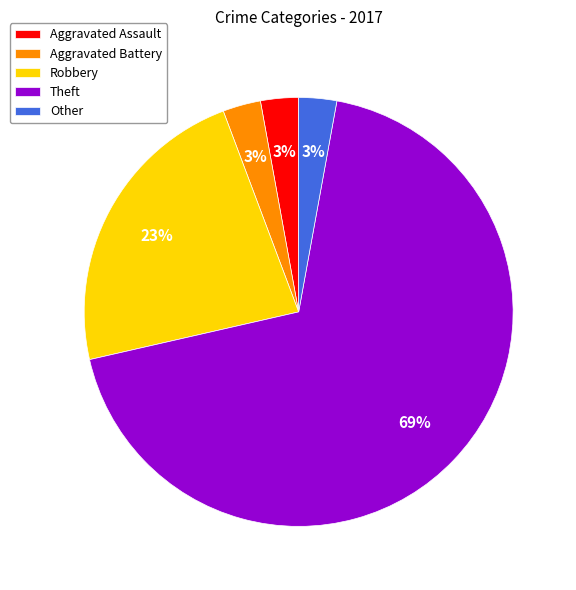

Between Theft and Aggravated Assault, which is larger?

Theft